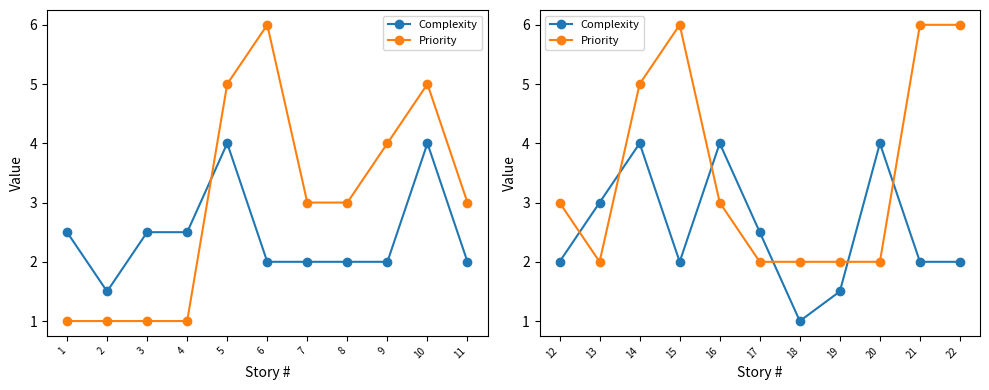

What are all the series names shown in the legend?

Complexity, Priority